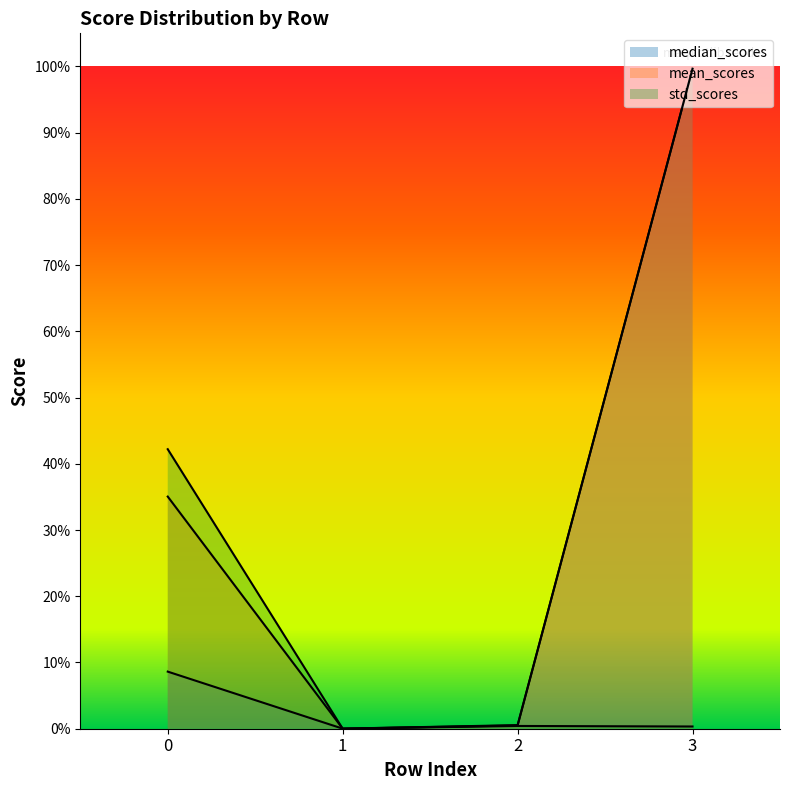

The value of std_scores at 3 is 0.0. True or false?

True